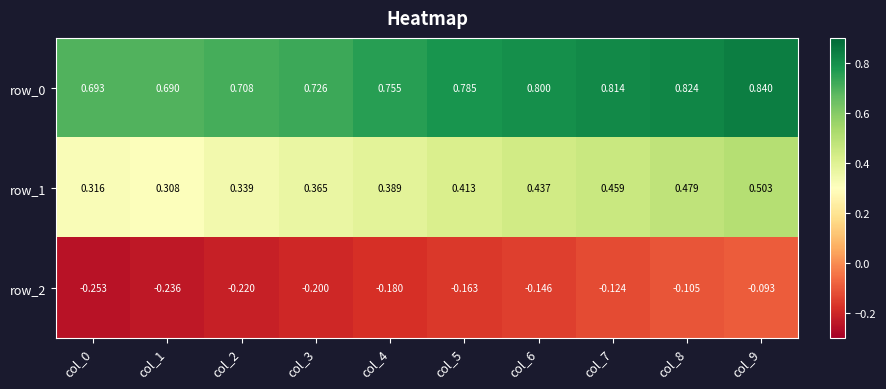

Is the value of row_2 at col_0 greater than the value of row_1 at col_2?

No